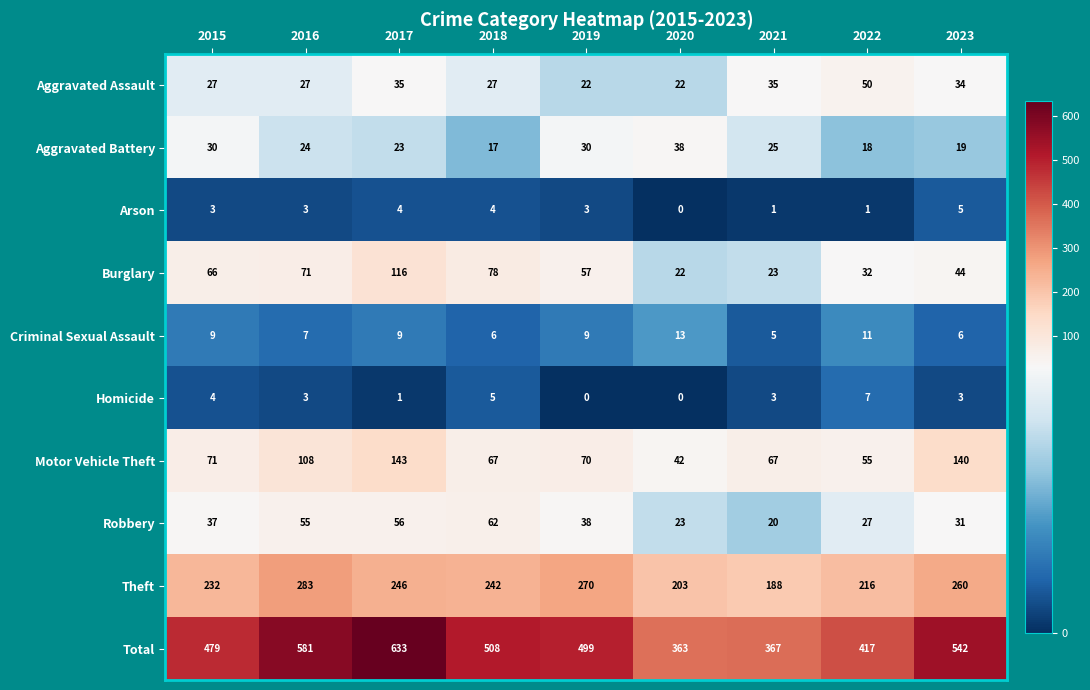

At which label is Burglary closest to 69?

2016